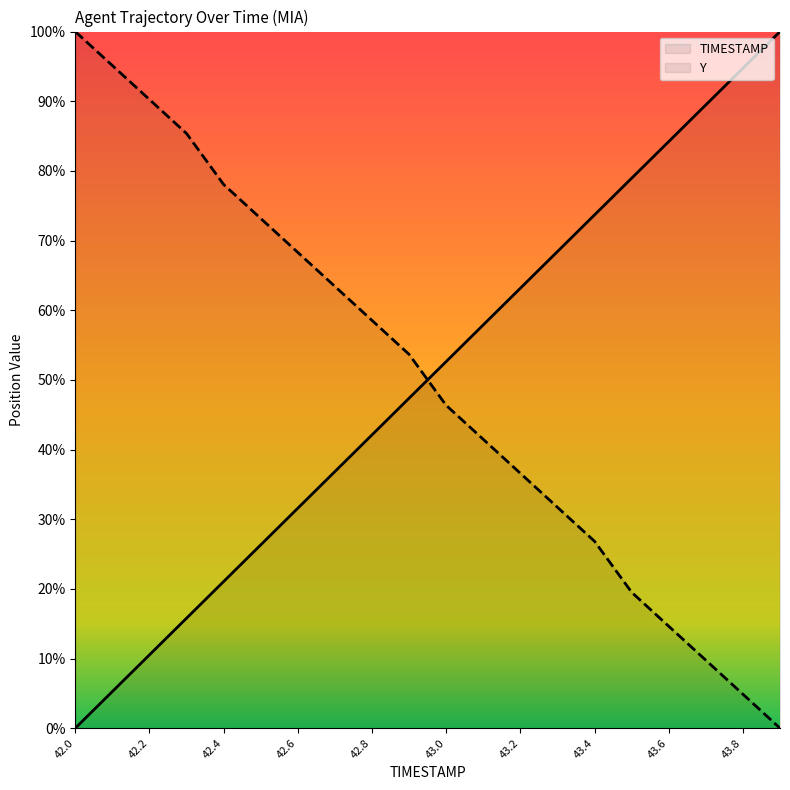

Does the chart have visible grid lines?

No